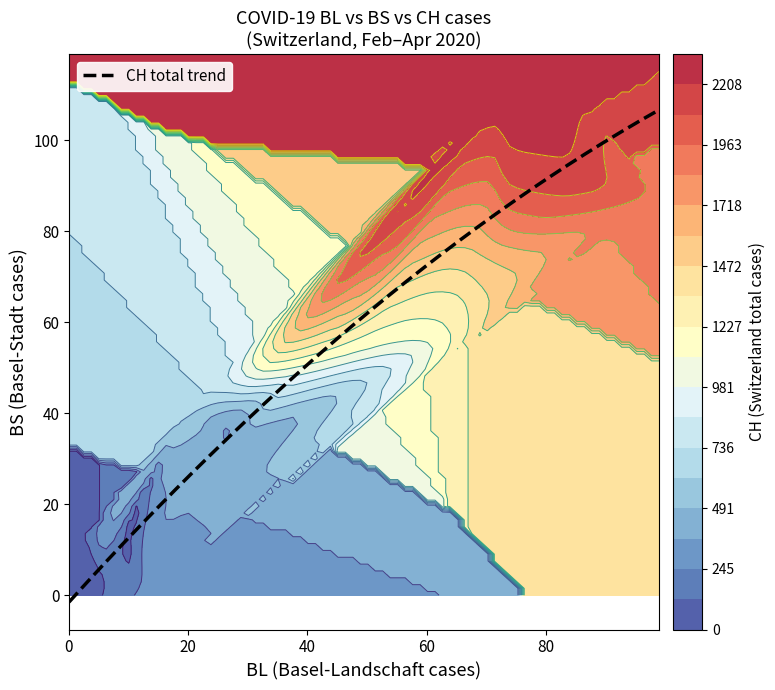

Count the number of categories in the chart.

3